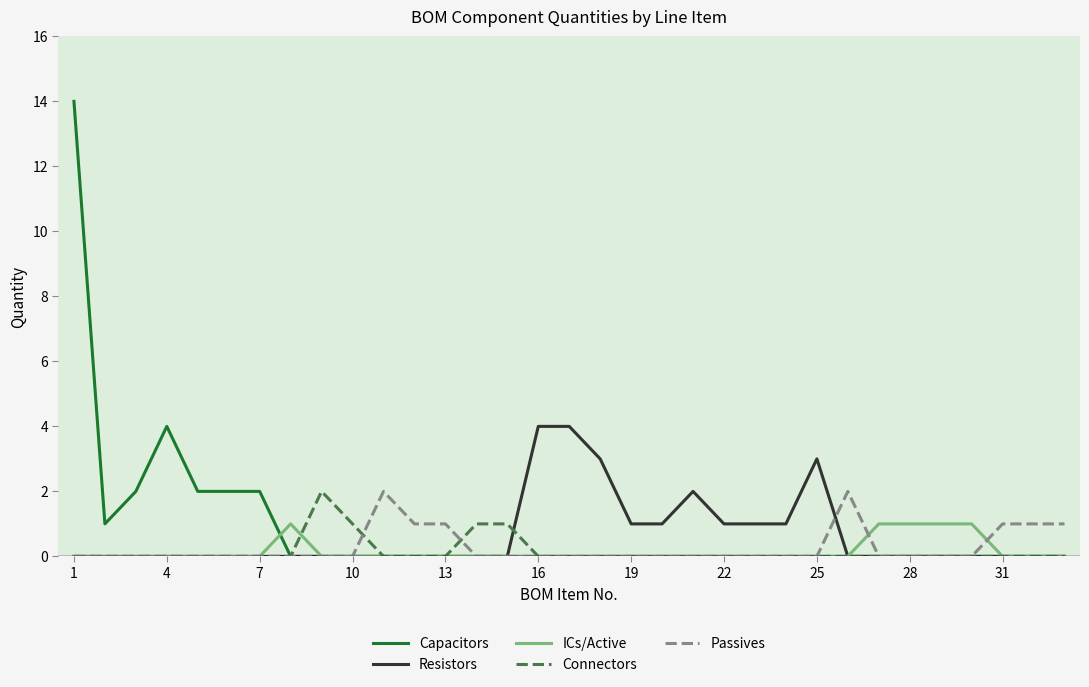

What is the greatest value displayed?

14